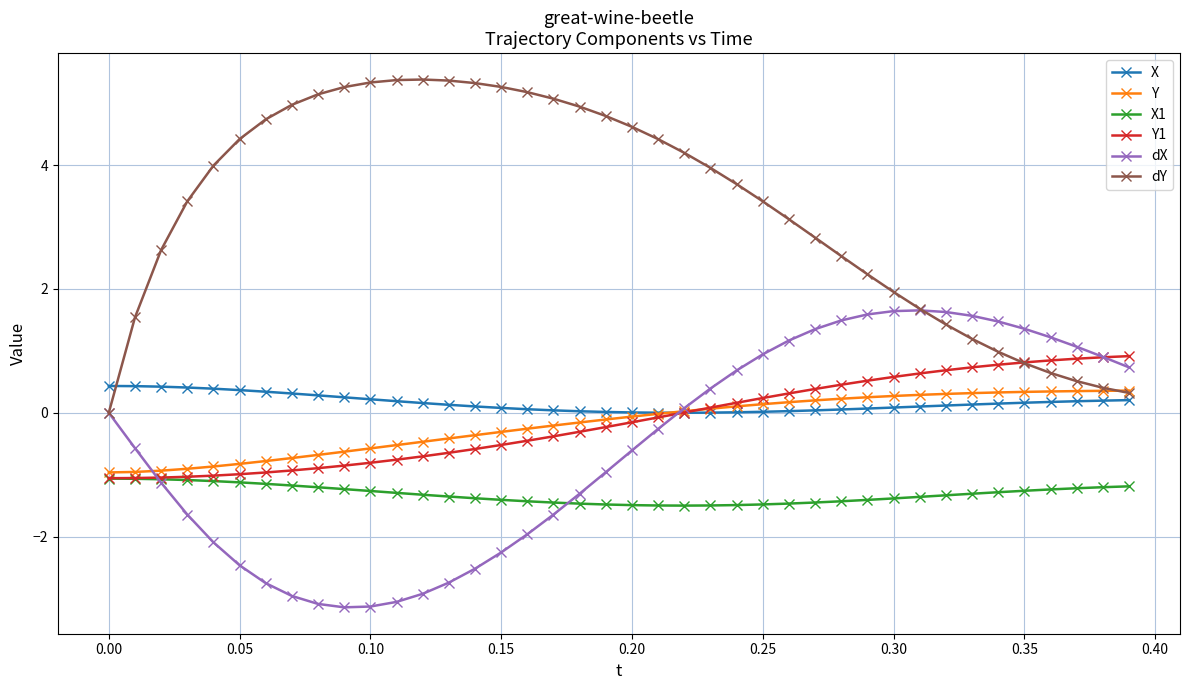

What is the value of the Y point at the 4th from the left?

-0.9